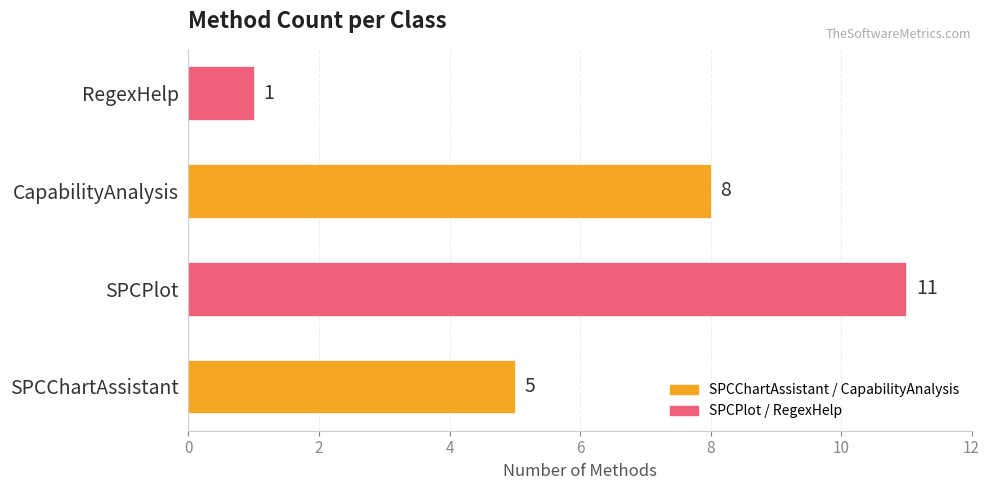

What is the change in value from SPCChartAssistant to SPCPlot?

+6